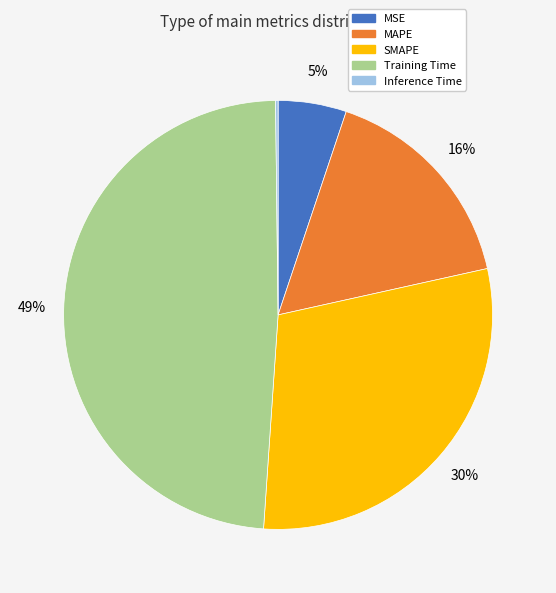

Is the sum of Training Time and SMAPE greater than half?

Yes